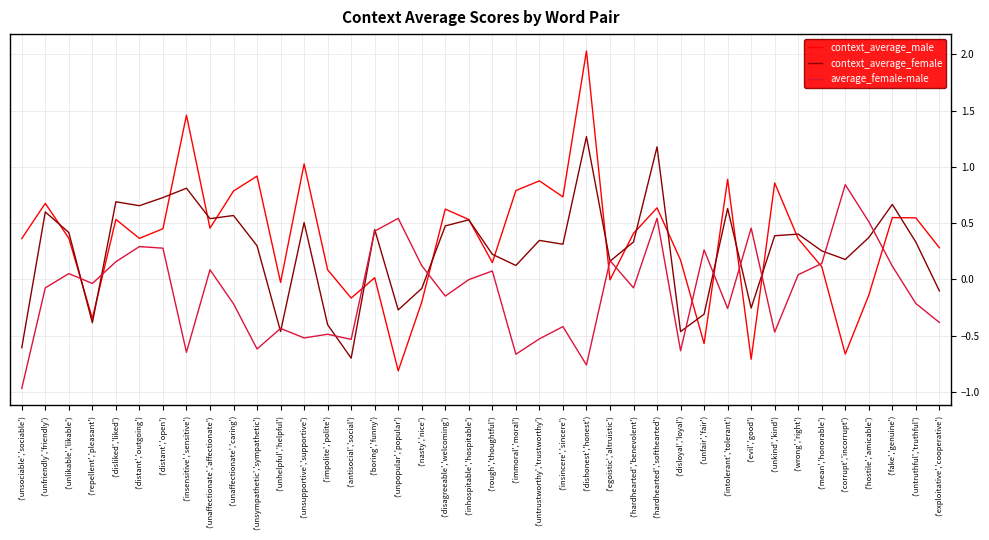

What are all the series names shown in the legend?

context_average_male, context_average_female, average_female-male